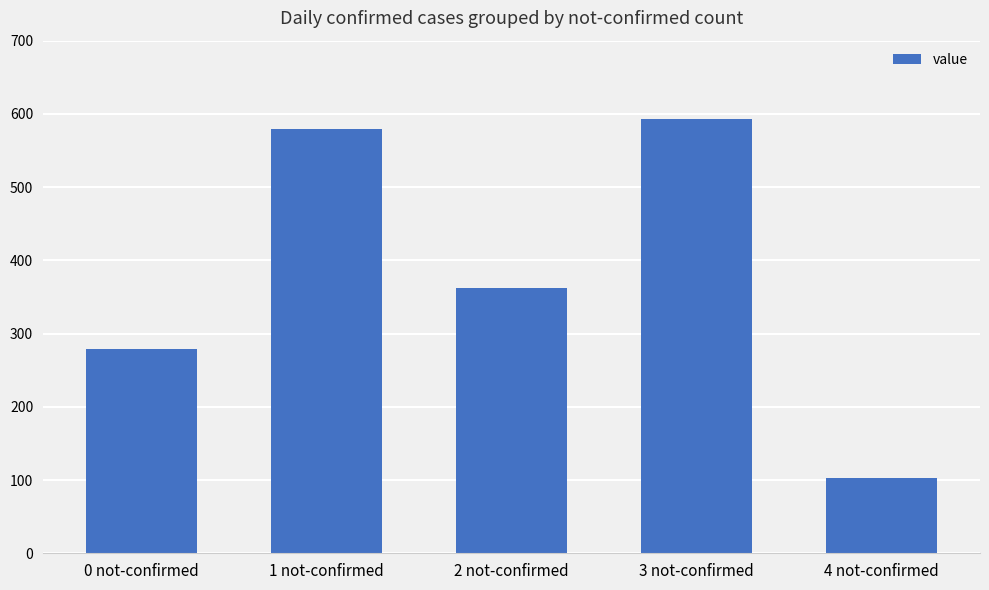

Read the value at 1 not-confirmed.

580